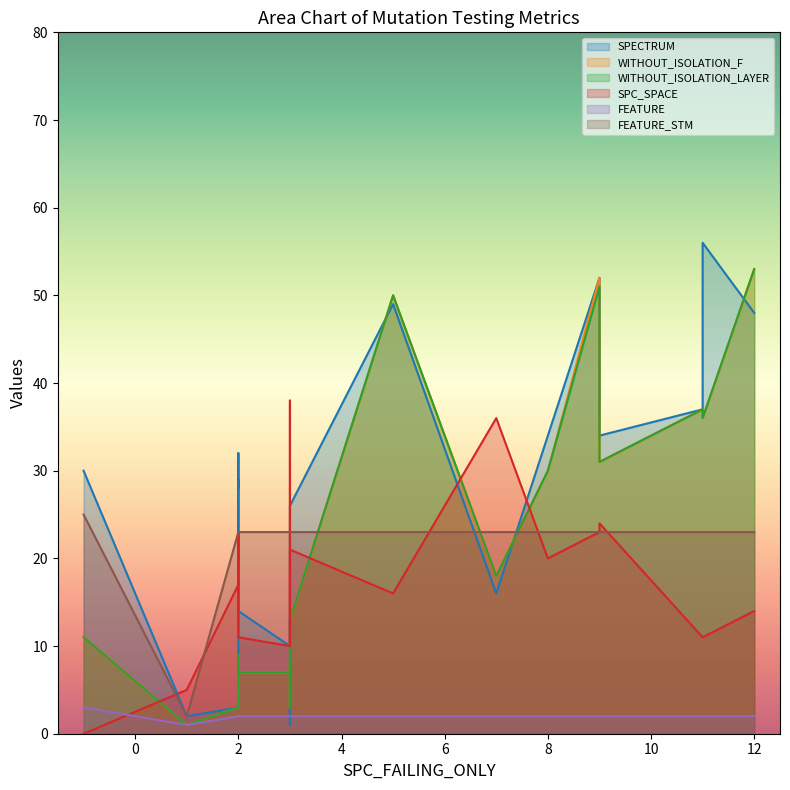

Rank the categories by FEATURE value from lowest to highest.

1, 2, 2, 9, 11, 2, 3, 12, 5, 3, 3, 2, 9, 3, 11, 2, 7, 3, 3, 8, -1